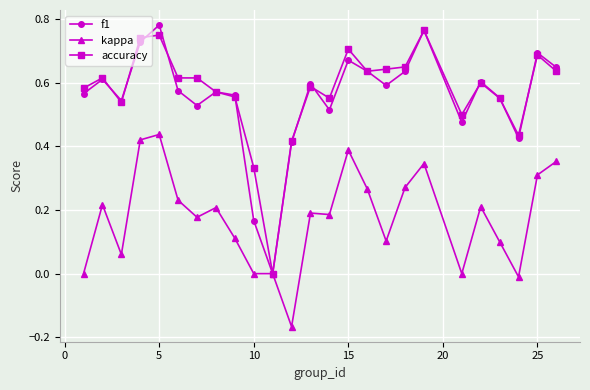

In f1, how many points are higher than both neighbors (excluding endpoints)?

8